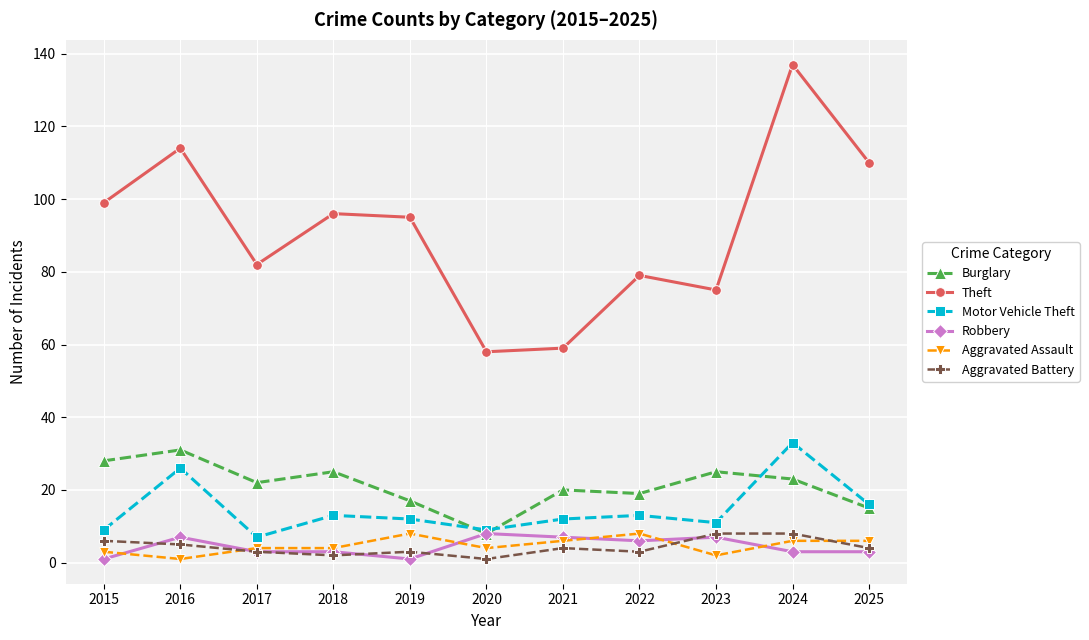

At which category does Theft reach its first local valley?

2017